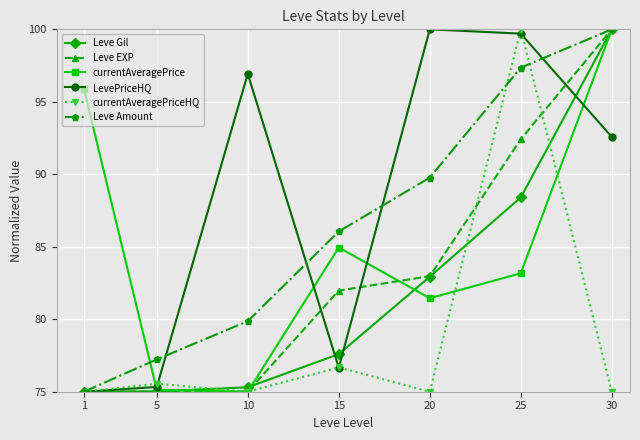

Reading left to right, extract all data points from this chart.

Leve Gil: 1=75.0	5=75.0	10=75.3	15=77.6	20=82.9	25=88.4	30=100.0
Leve EXP: 1=75.0	5=75.0	10=75.0	15=82.0	20=83.0	25=92.4	30=100.0
currentAveragePrice: 1=95.9	5=75.1	10=75.0	15=84.9	20=81.5	25=83.2	30=100.0
LevePriceHQ: 1=75.0	5=75.3	10=96.9	15=76.7	20=100.0	25=99.7	30=92.6
currentAveragePriceHQ: 1=75.0	5=75.6	10=75.0	15=76.7	20=75.0	25=100.0	30=75.0
Leve Amount: 1=75.0	5=77.2	10=79.9	15=86.1	20=89.8	25=97.4	30=100.0